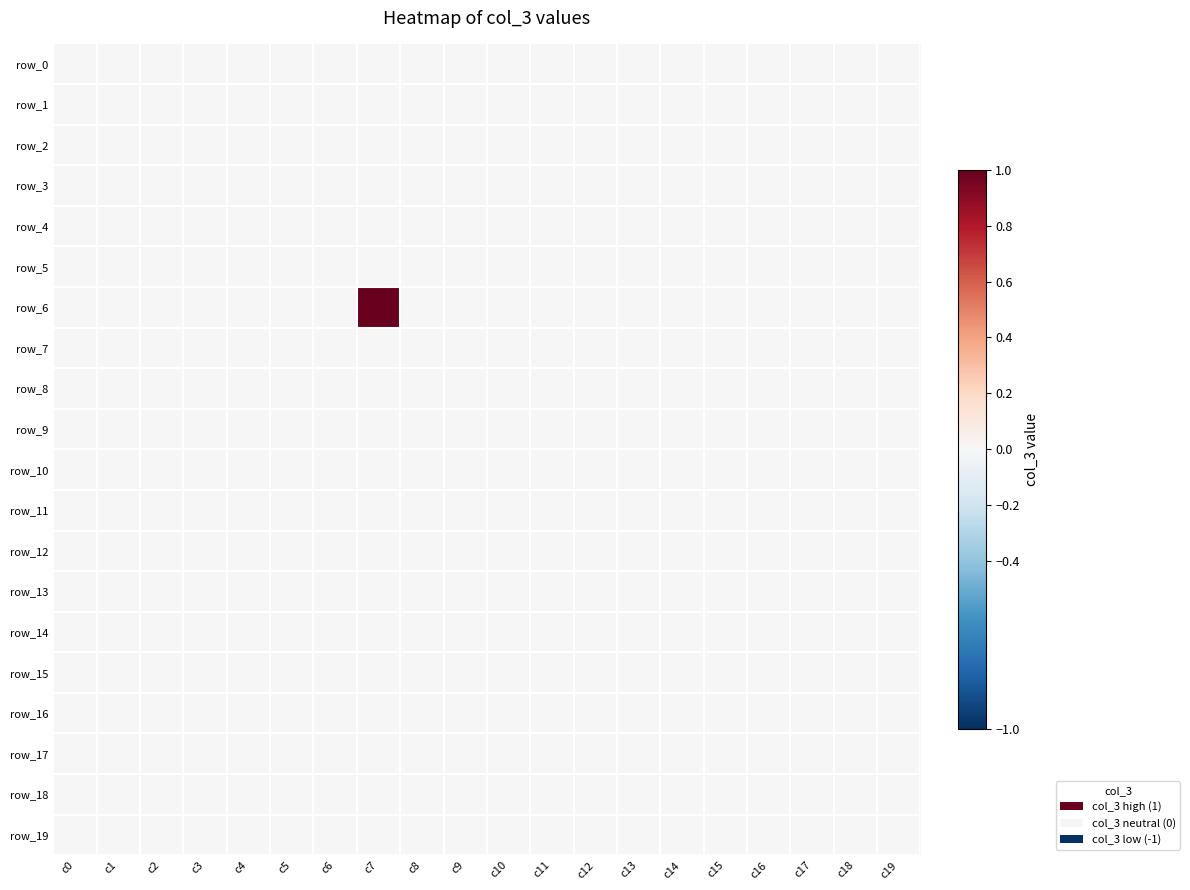

Is the value of row_12 at c8 greater than the value of row_8 at c9?

No